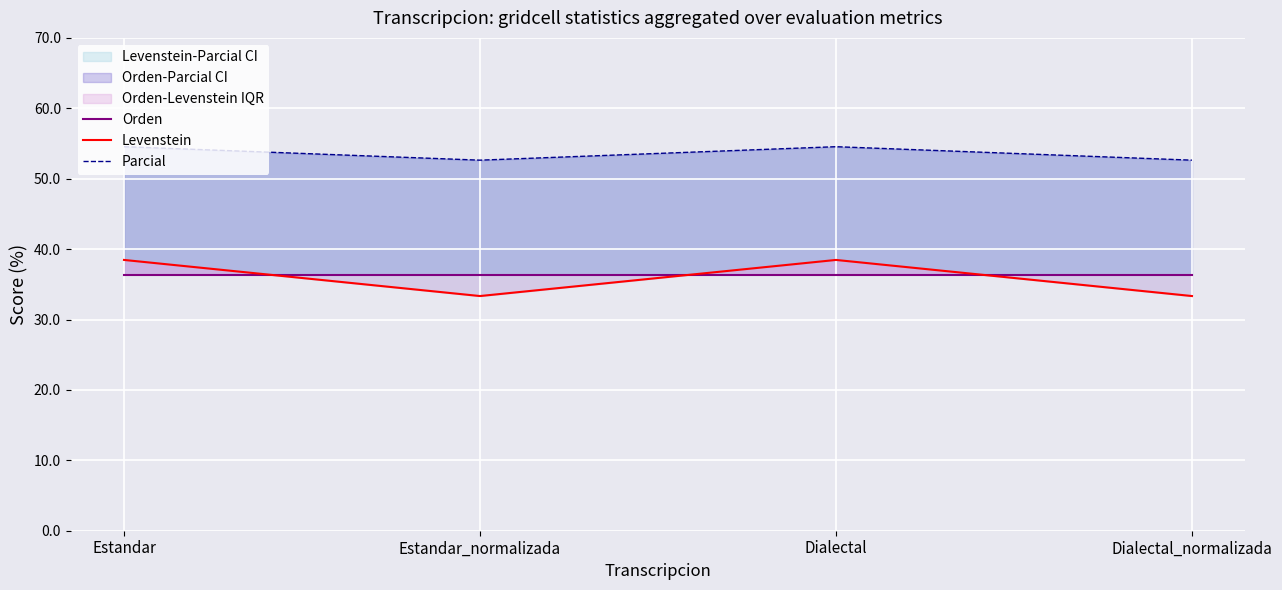

True or false: Levenstein and Parcial cross at least once.

False